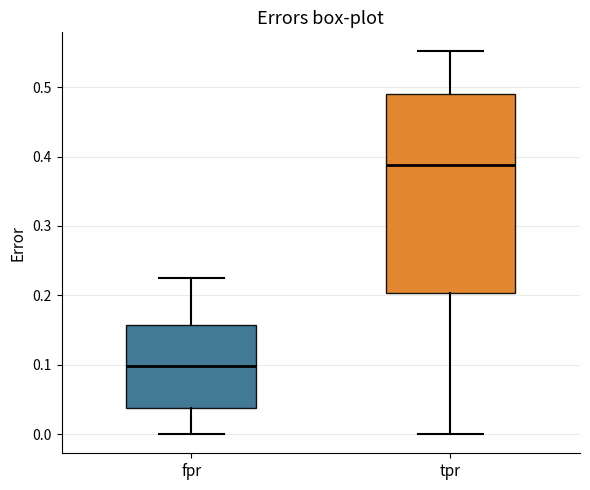

Reading left to right, read every box against the y-axis: the position of its median line, the range the box covers, and the ends of its whiskers. The values are not printed on the chart, so give them approximately, as read against the axis.

fpr: median 0.10, box 0.04 to 0.16, whiskers 0.00 to 0.23
tpr: median 0.39, box 0.20 to 0.49, whiskers 0.00 to 0.55